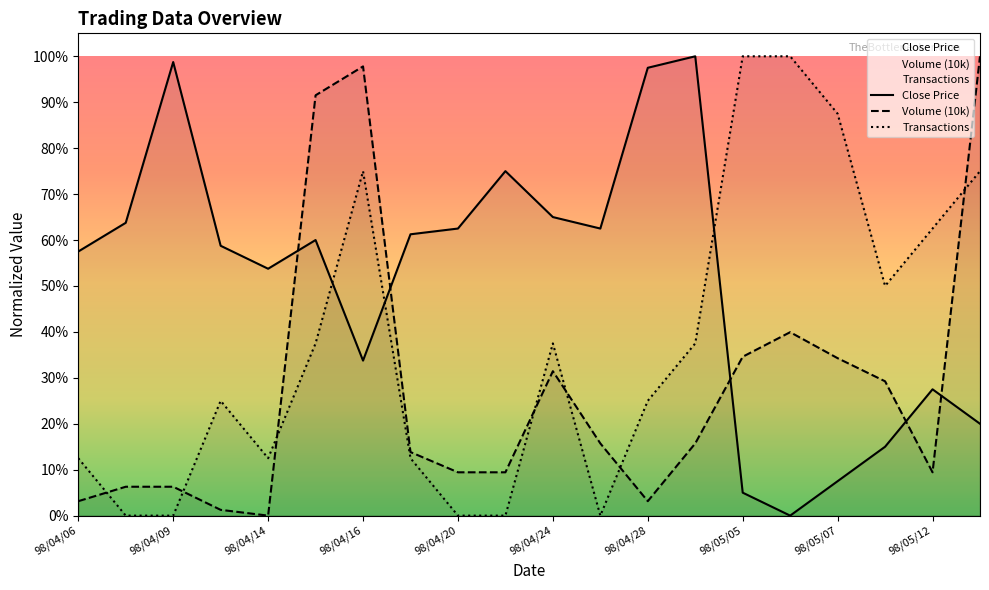

Is the value of Close Price at 98/04/29 greater than the value of Transactions at 98/05/07?

Yes